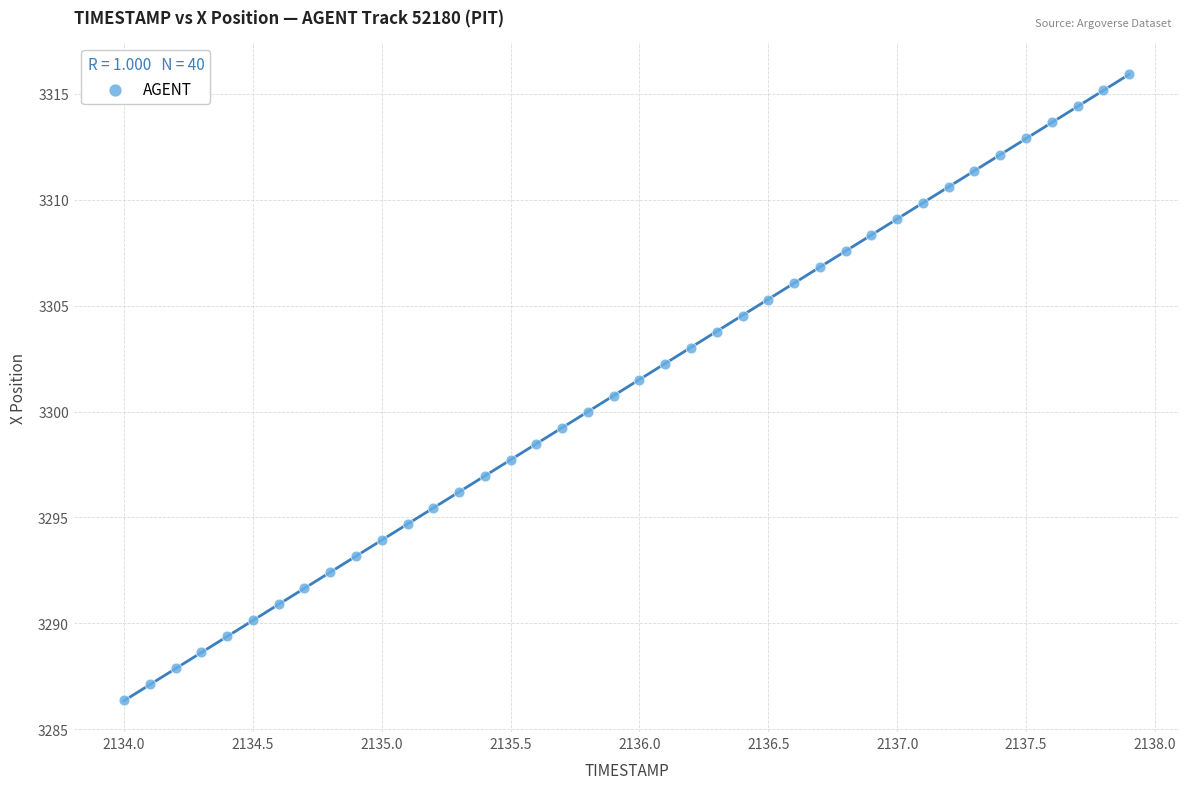

What is the range of X values (max minus min)?

3.9